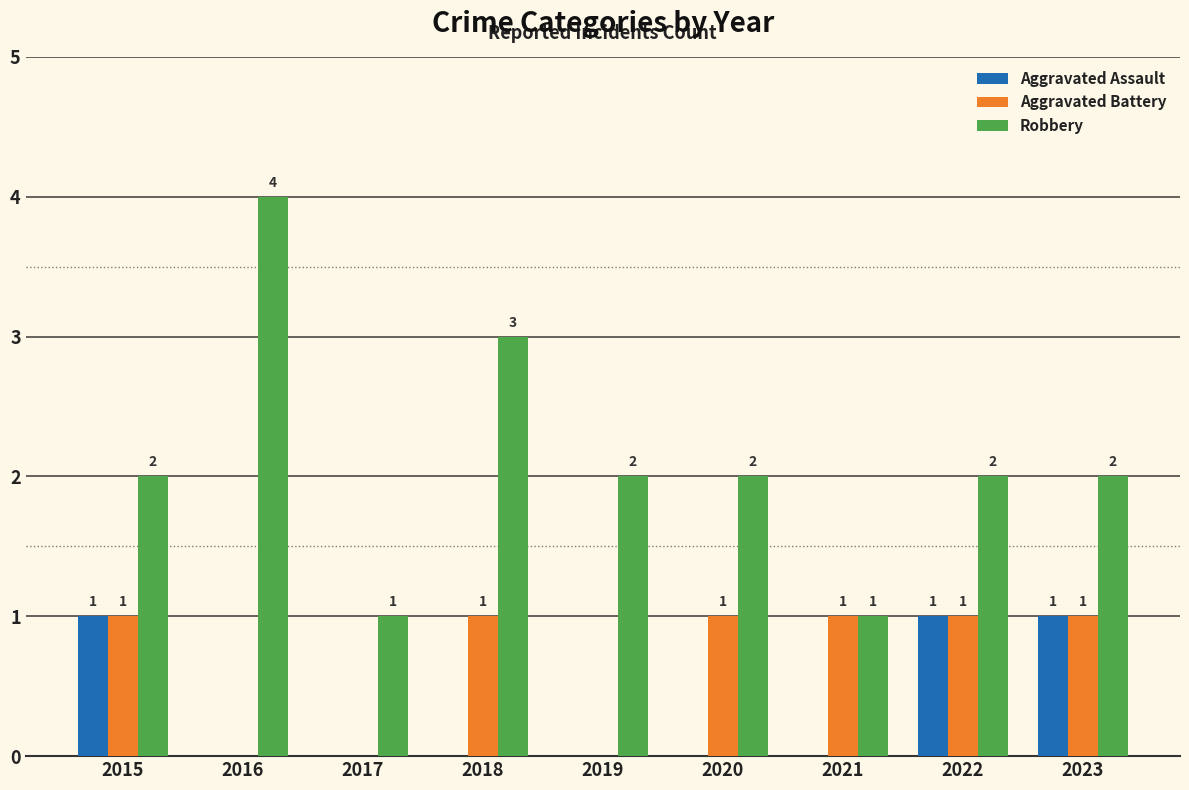

Are the bars grouped side by side (vs. stacked)?

Yes